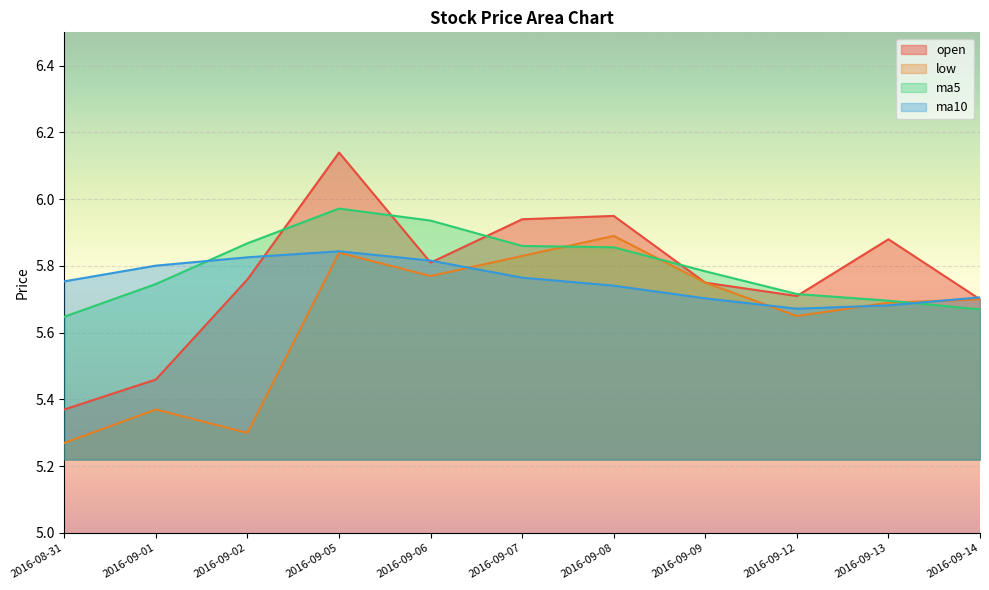

How many times do ma5 and low cross each other?

3